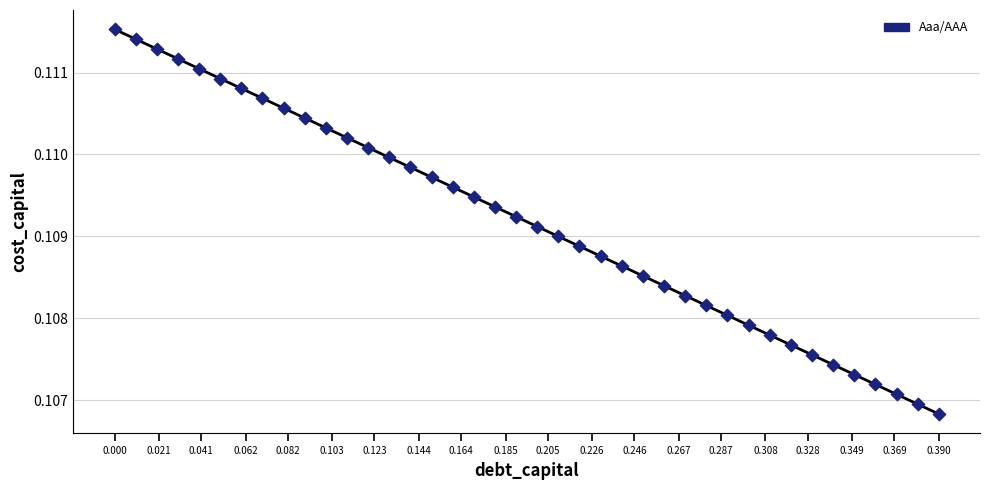

What is the range of X values (max minus min)?

0.4